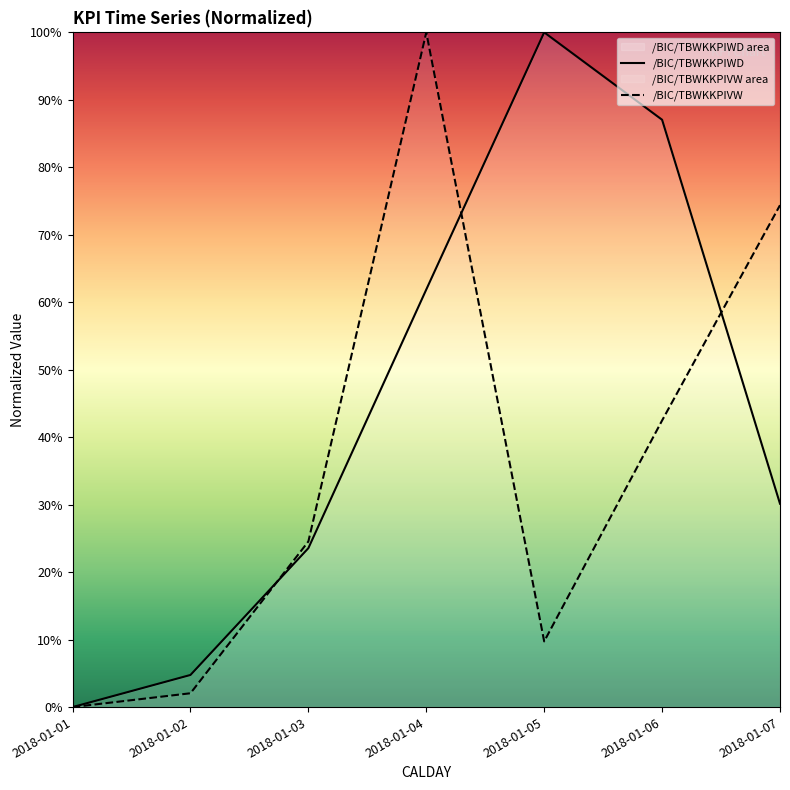

The value of /BIC/TBWKKPIWD at 2018-01-01 is 51.9. True or false?

False